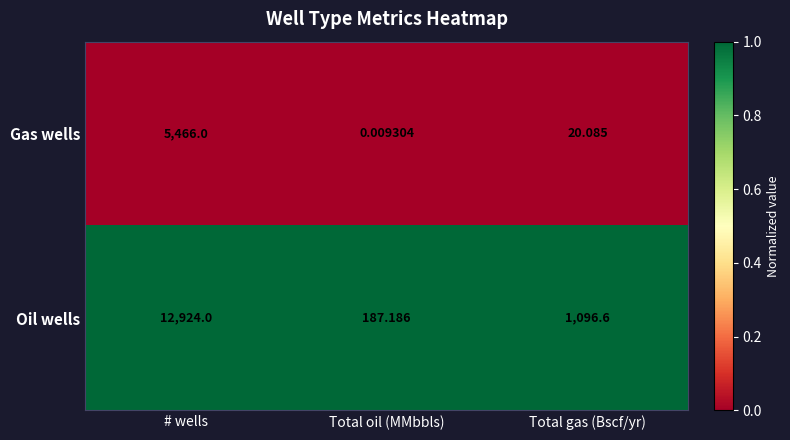

Rank the series by their maximum value, from highest to lowest.

Oil wells, Gas wells